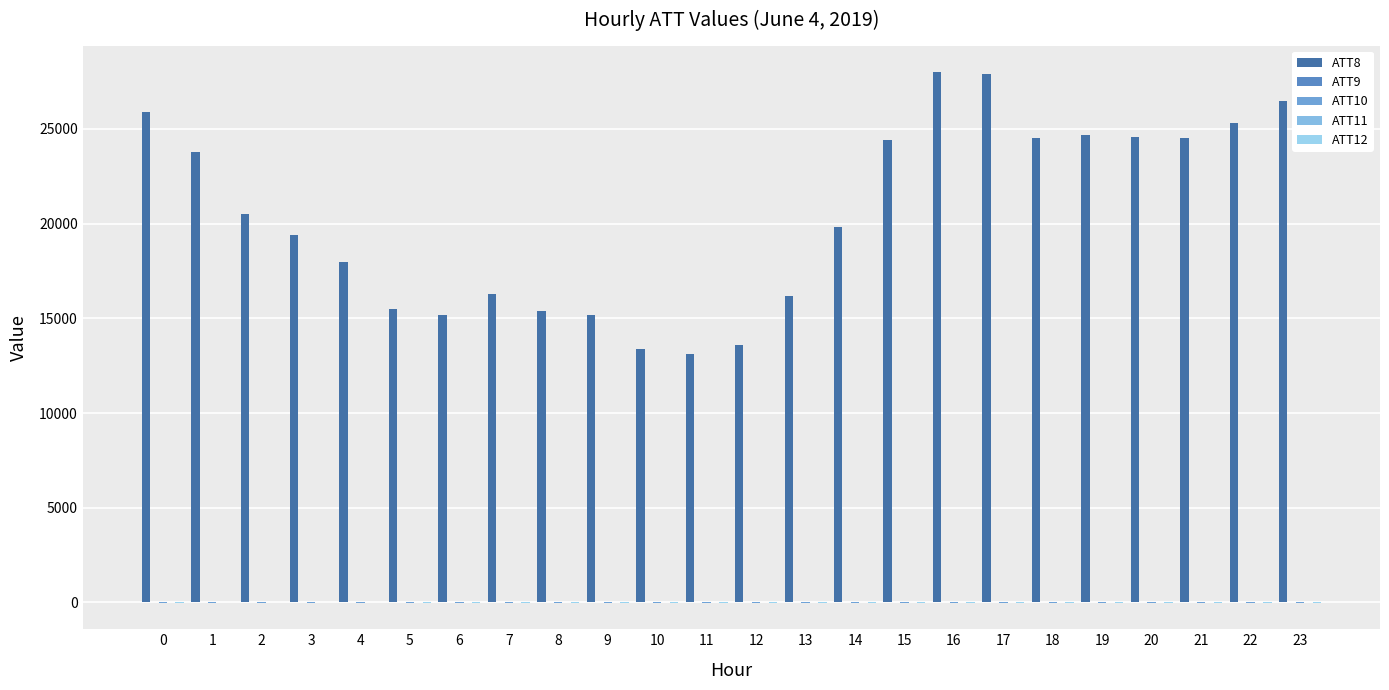

Does the chart contain stacked bars?

No